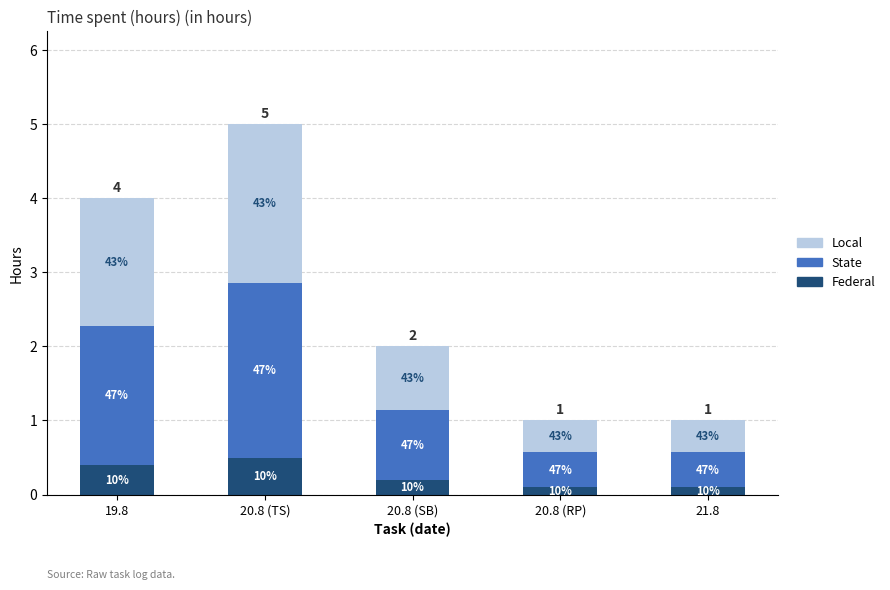

Are the bars horizontal?

No